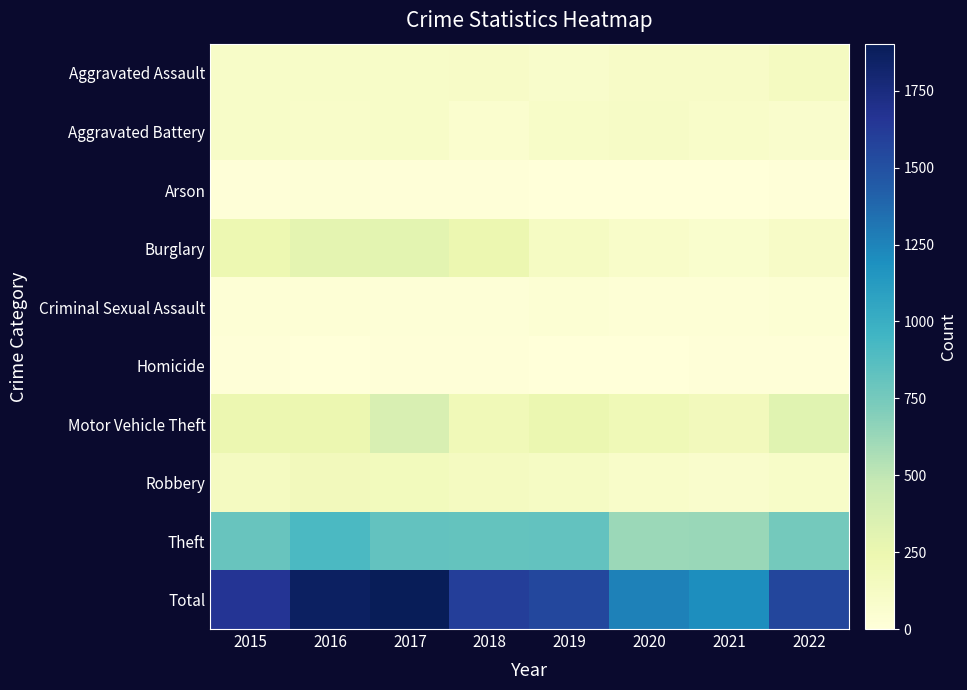

Reading left to right, what are all the values shown in this chart?

Aggravated Assault: 2015=100	2016=98	2017=99	2018=108	2019=85	2020=105	2021=108	2022=146
Aggravated Battery: 2015=100	2016=94	2017=100	2018=63	2019=98	2020=114	2021=93	2022=81
Arson: 2015=12	2016=19	2017=14	2018=11	2019=5	2020=4	2021=6	2022=11
Burglary: 2015=233	2016=292	2017=301	2018=240	2019=133	2020=90	2021=72	2022=108
Criminal Sexual Assault: 2015=26	2016=27	2017=20	2018=19	2019=33	2020=27	2021=25	2022=35
Homicide: 2015=9	2016=7	2017=8	2018=9	2019=4	2020=2	2021=12	2022=9
Motor Vehicle Theft: 2015=241	2016=240	2017=370	2018=198	2019=248	2020=204	2021=178	2022=315
Robbery: 2015=142	2016=176	2017=169	2018=144	2019=120	2020=93	2021=76	2022=97
Theft: 2015=802	2016=912	2017=822	2018=811	2019=821	2020=621	2021=631	2022=758
Total: 2015=1665	2016=1865	2017=1903	2018=1603	2019=1547	2020=1260	2021=1201	2022=1560